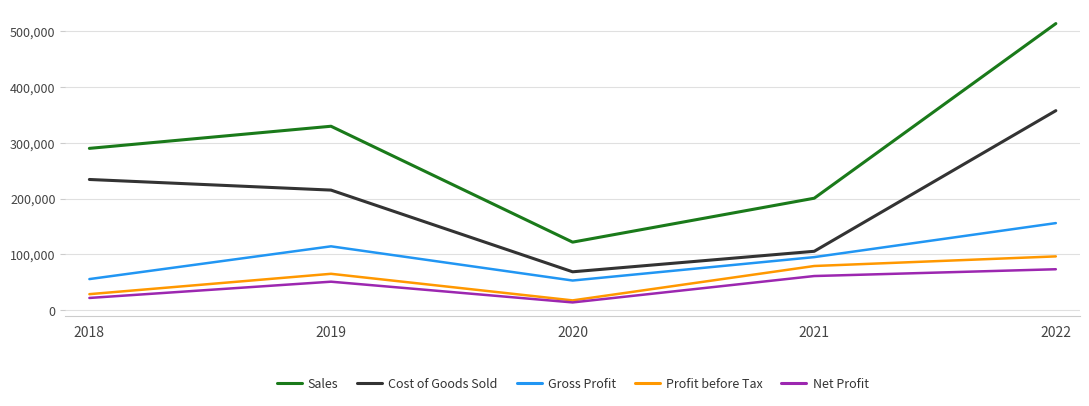

Between 2018 and 2020, which series saw the biggest shift?

Sales